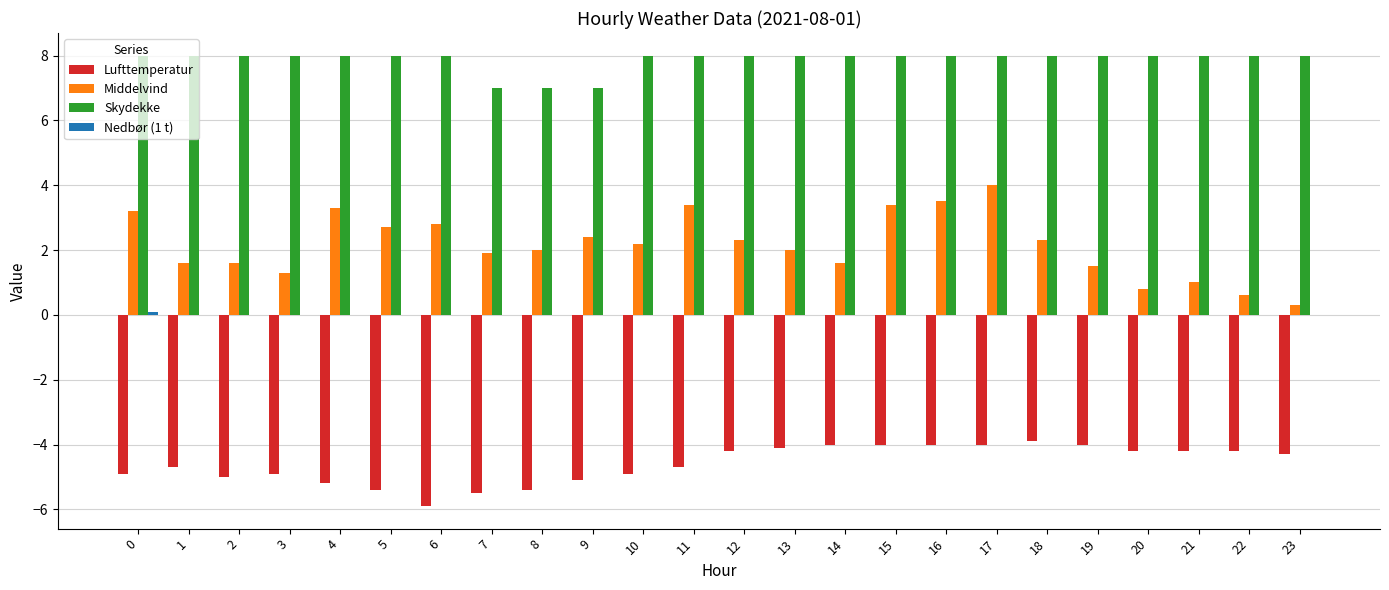

The value of Lufttemperatur at 10 is -4.9. True or false?

True